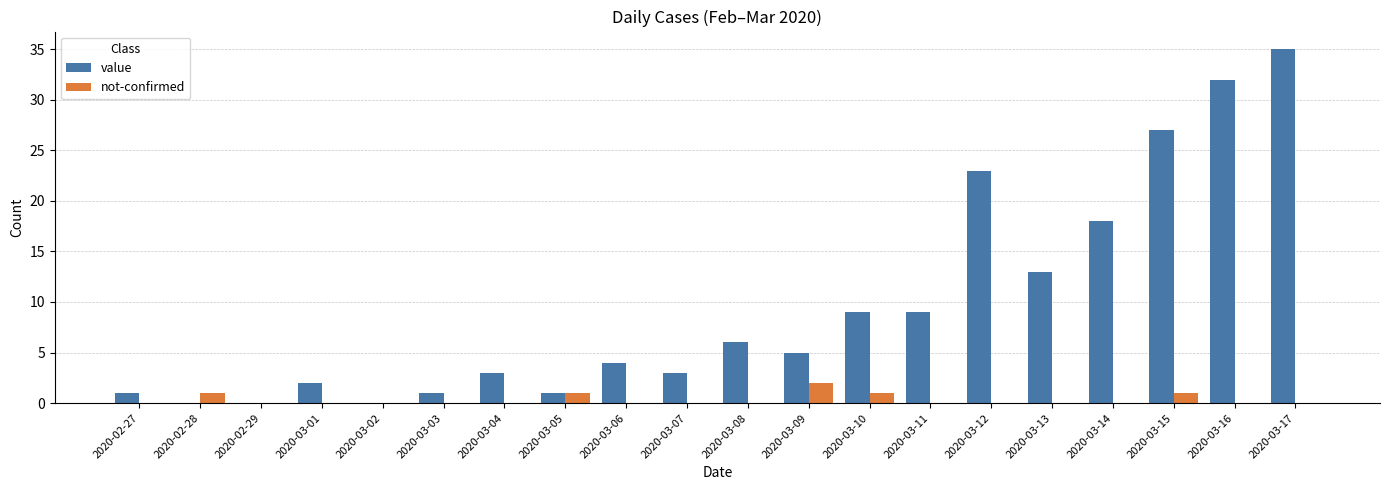

What is the maximum value for not-confirmed?

2